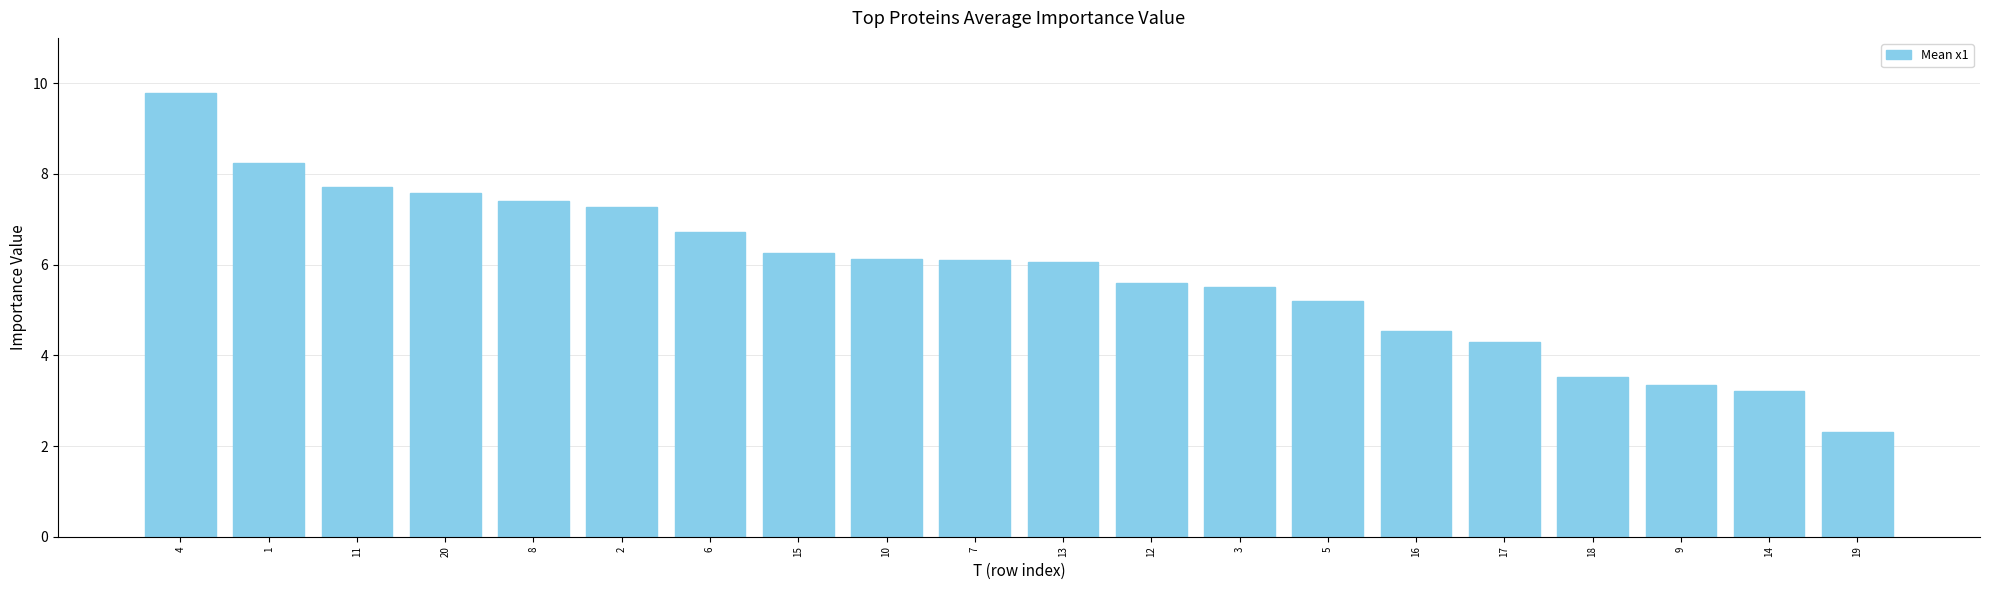

Reading left to right, extract all data points from this chart.

9.8	8.2	7.7	7.6	7.4	7.3	6.7	6.3	6.1	6.1	6.1	5.6	5.5	5.2	4.5	4.3	3.5	3.3	3.2	2.3